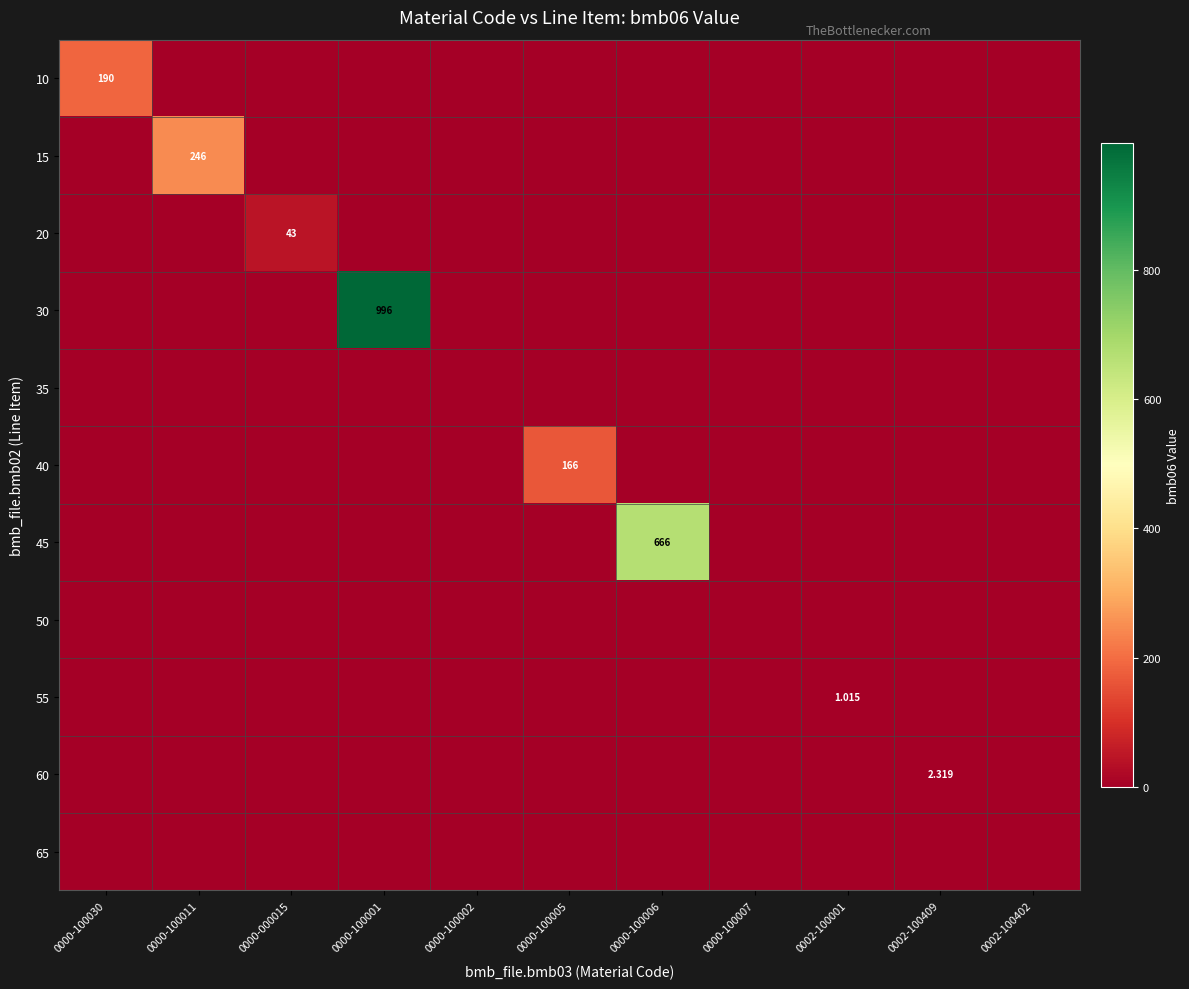

Which has a higher value, 0000-000015 or 0002-100402?

0000-000015